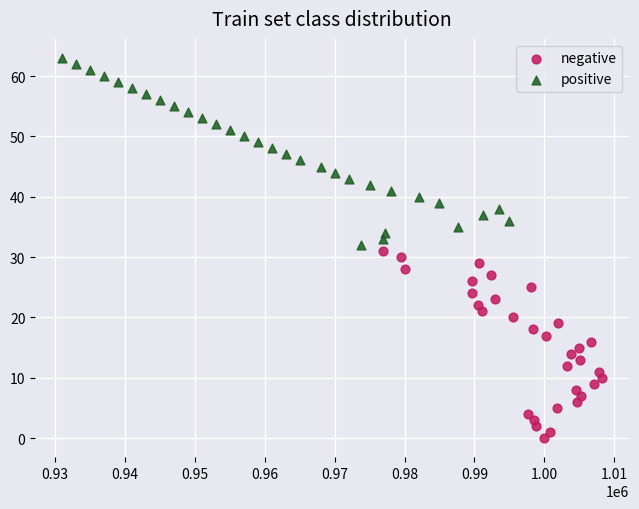

Which series contains the lowest Y value?

negative